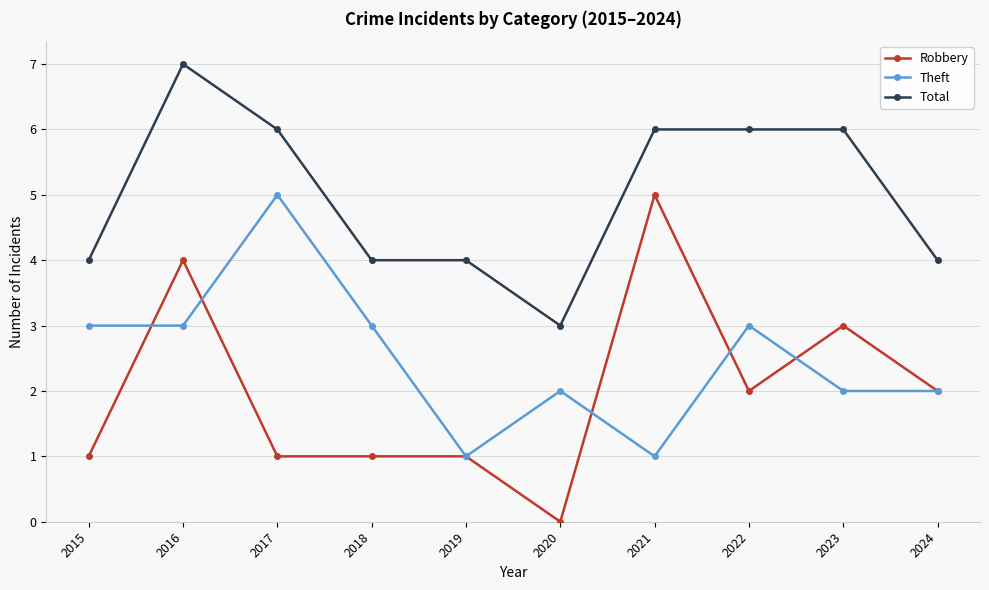

What is the total value across all series at 2016?

14